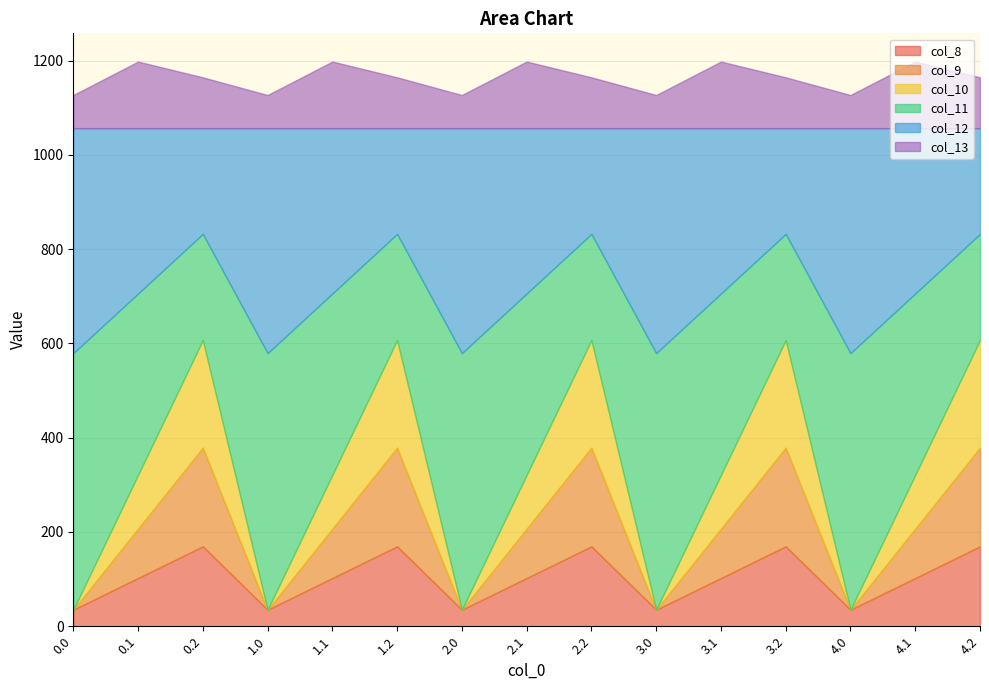

Reading left to right, transcribe all the data shown in this chart.

col_8: 0.0=35.0	0.1=102.3	0.2=169.5	1.0=35.0	1.1=102.3	1.2=169.5	2.0=35.0	2.1=102.3	2.2=169.5	3.0=35.0	3.1=102.3	3.2=169.5	4.0=35.0	4.1=102.3	4.2=169.5
col_9: 0.0=0.0	0.1=104.8	0.2=209.6	1.0=0.0	1.1=104.8	1.2=209.6	2.0=0.0	2.1=104.8	2.2=209.6	3.0=0.0	3.1=104.8	3.2=209.6	4.0=0.0	4.1=104.8	4.2=209.6
col_10: 0.0=0.0	0.1=114.0	0.2=228.0	1.0=0.0	1.1=114.0	1.2=228.0	2.0=0.0	2.1=114.0	2.2=228.0	3.0=0.0	3.1=114.0	3.2=228.0	4.0=0.0	4.1=114.0	4.2=228.0
col_11: 0.0=544.3	0.1=384.7	0.2=225.2	1.0=544.3	1.1=384.7	1.2=225.2	2.0=544.3	2.1=384.7	2.2=225.2	3.0=544.3	3.1=384.7	3.2=225.2	4.0=544.3	4.1=384.7	4.2=225.2
col_12: 0.0=477.2	0.1=350.8	0.2=224.3	1.0=477.2	1.1=350.8	1.2=224.3	2.0=477.2	2.1=350.8	2.2=224.3	3.0=477.2	3.1=350.8	3.2=224.3	4.0=477.2	4.1=350.8	4.2=224.3
col_13: 0.0=70.2	0.1=141.2	0.2=107.8	1.0=70.2	1.1=141.2	1.2=107.8	2.0=70.2	2.1=141.2	2.2=107.8	3.0=70.2	3.1=141.2	3.2=107.8	4.0=70.2	4.1=141.2	4.2=107.8